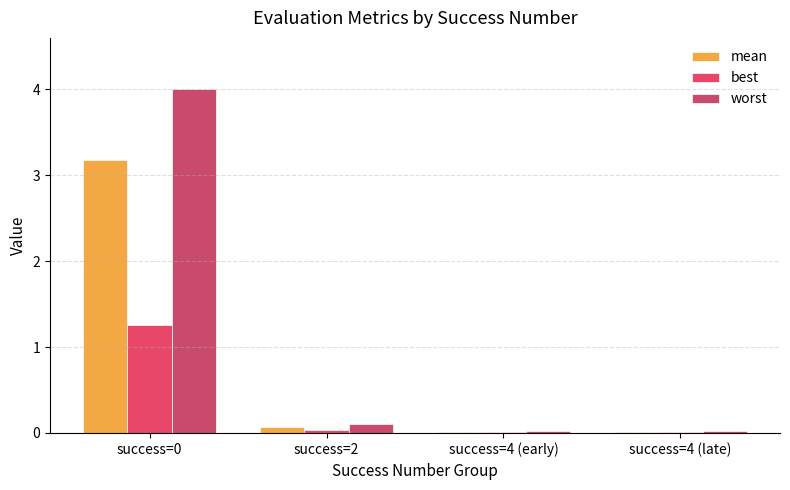

What is the sum of all mean values?

3.3